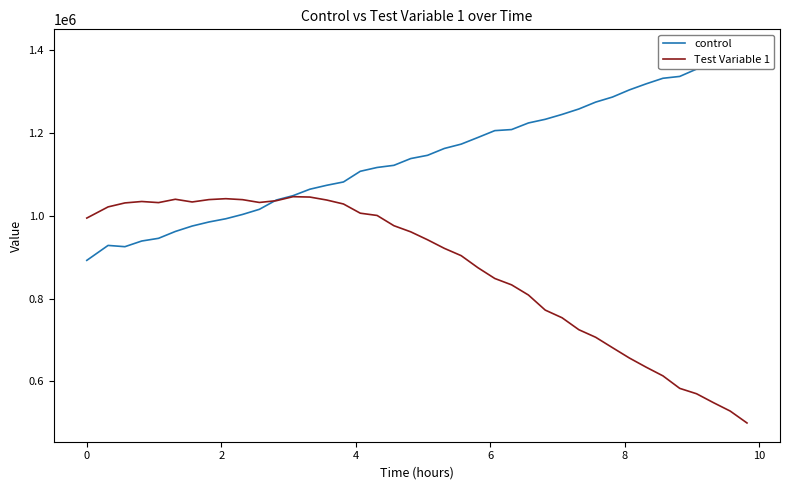

What is the highest value of the Test Variable 1 series?

1046555.0